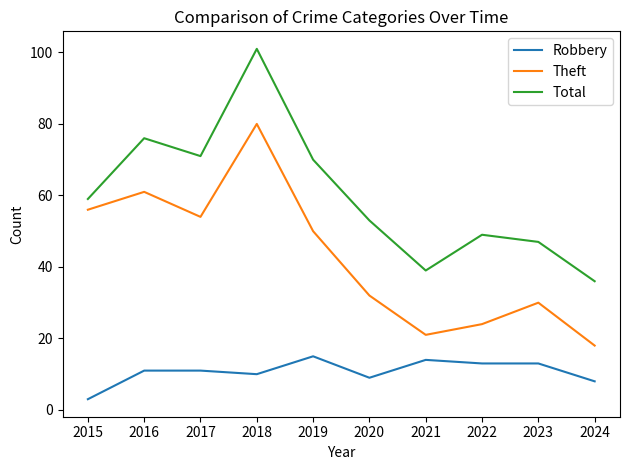

What is the minimum value for Theft?

18